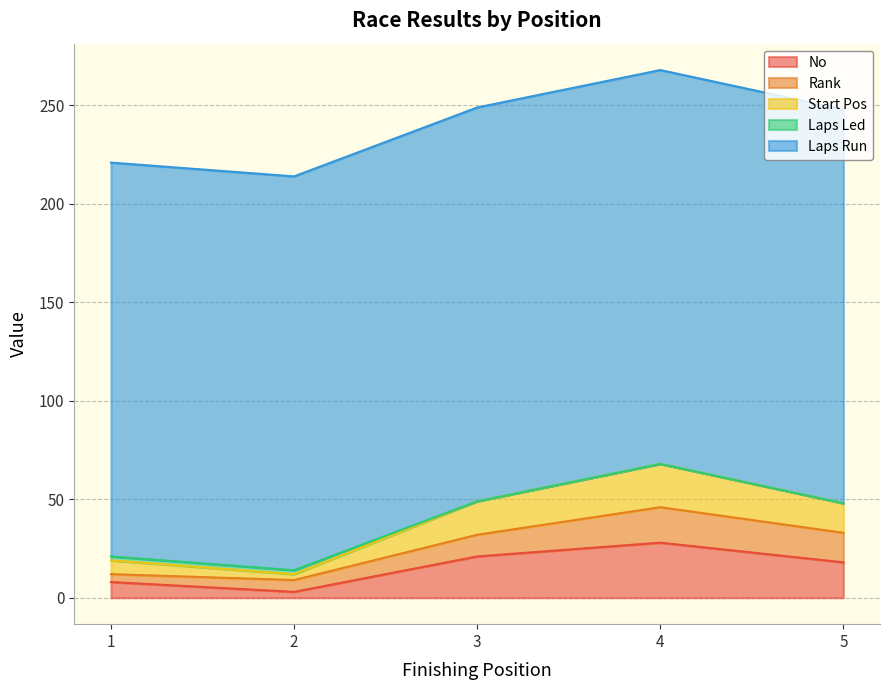

Count the number of data series in this chart.

5